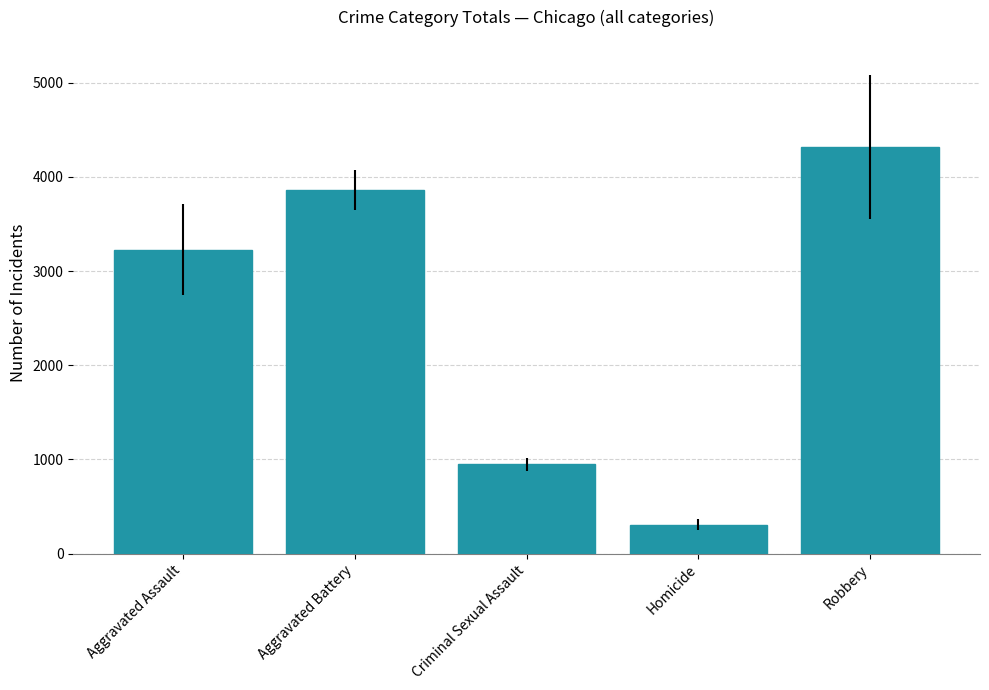

How many values exceed 3225?

3